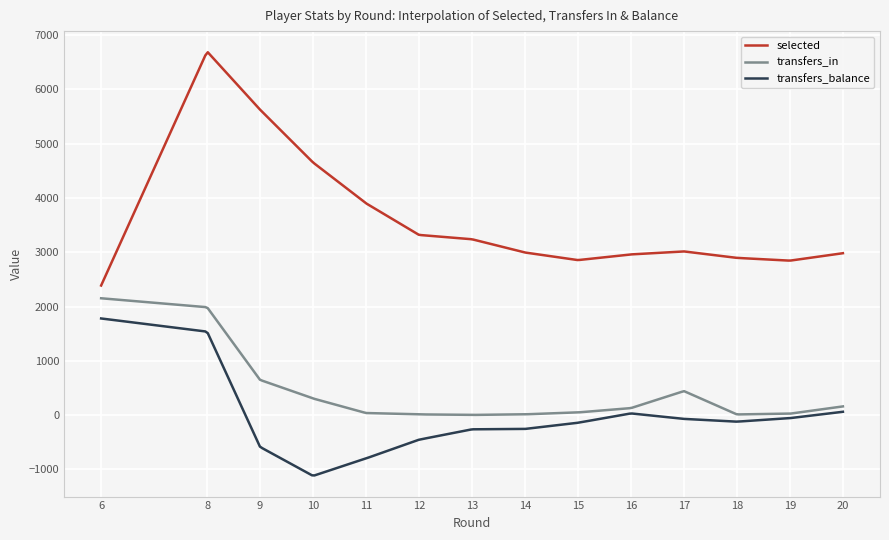

What is the difference between the maximum and second lowest values in the transfers_in series?

2148.7